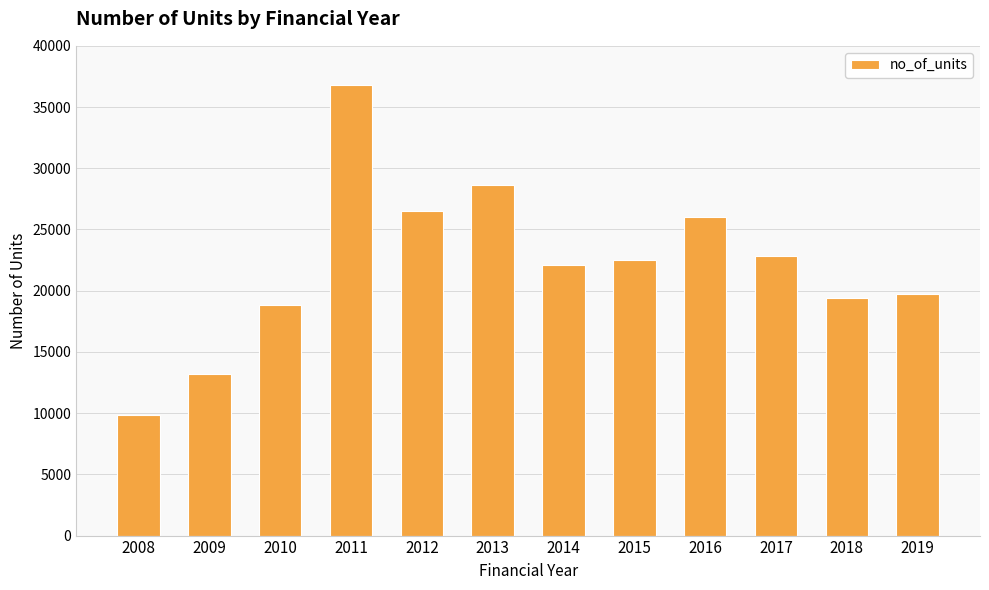

Which category has the highest value across all series?

2011